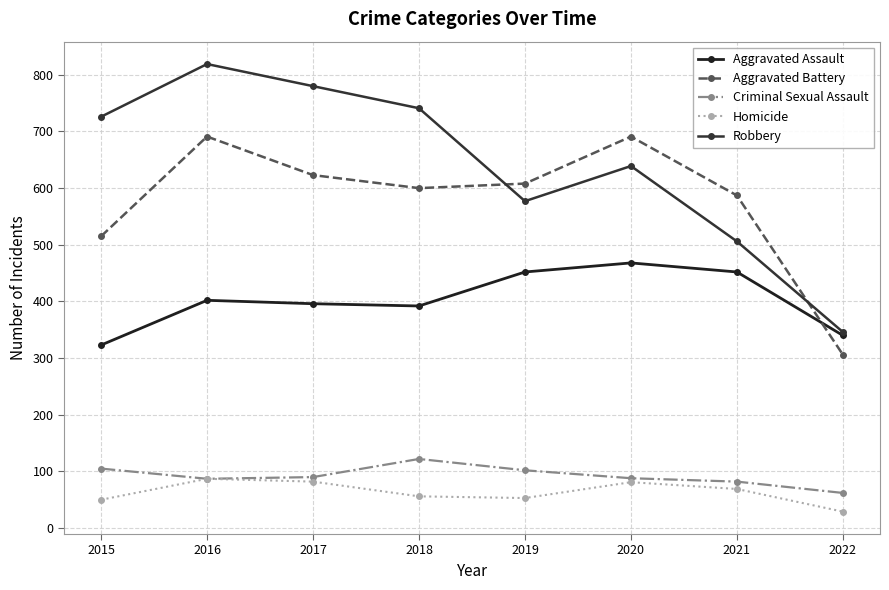

Reading left to right, what are all the values shown in this chart?

Aggravated Assault: 323	402	396	392	452	468	452	340
Aggravated Battery: 515	691	623	600	608	691	587	306
Criminal Sexual Assault: 105	87	90	122	102	88	82	62
Homicide: 50	87	82	56	53	81	69	29
Robbery: 726	819	780	741	577	639	506	346